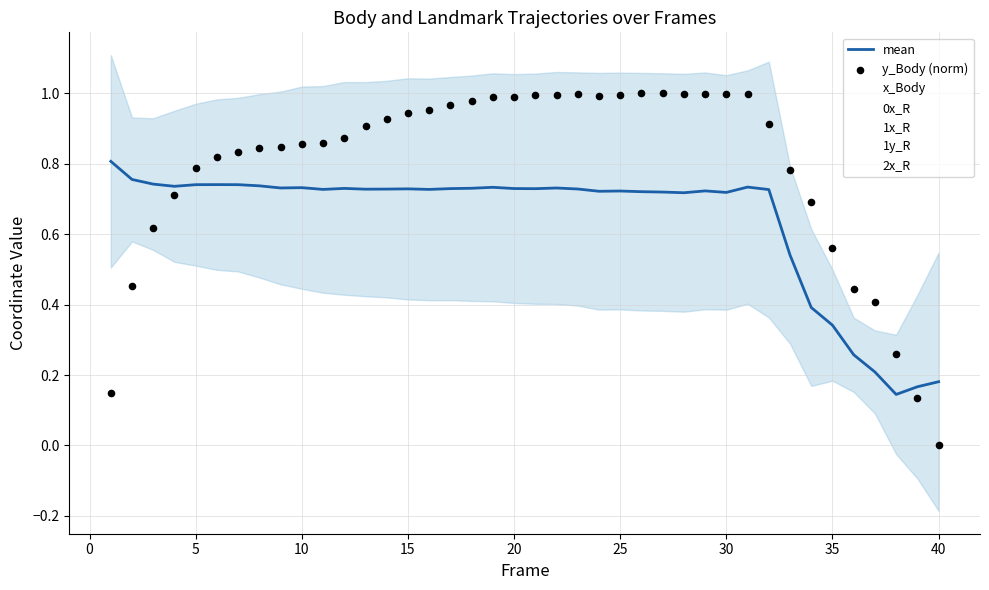

Which series has the largest total across all categories?

1x_R